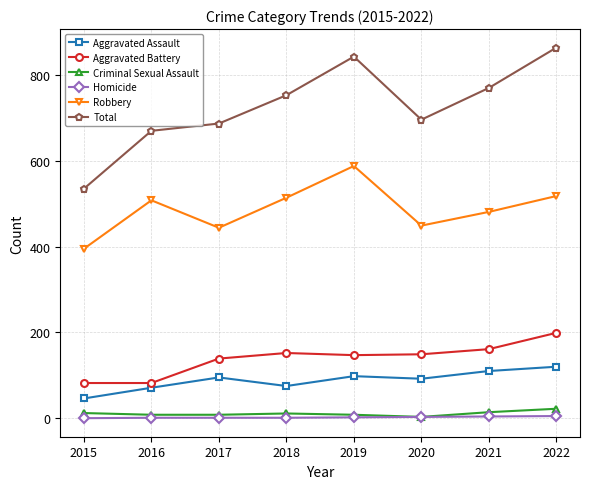

What is the total value across all series at 2018?

1506